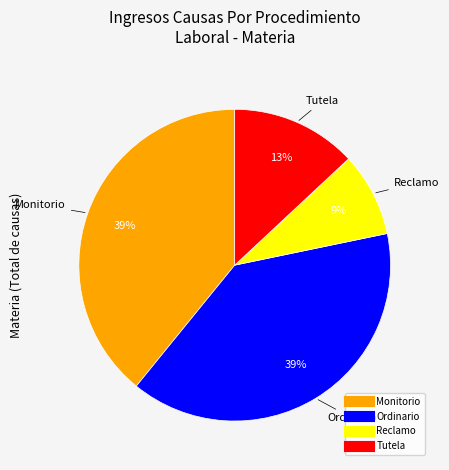

Do Ordinario and Tutela together represent more than half of the pie?

Yes